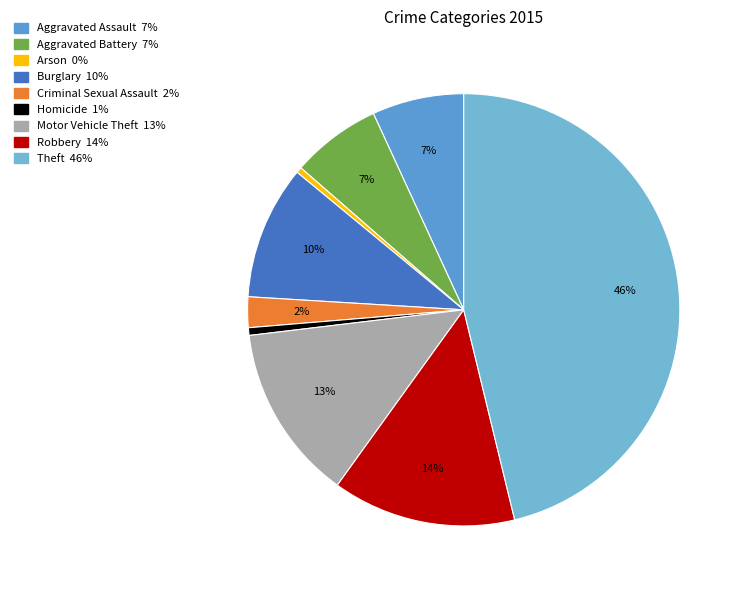

Count the number of slices in the pie.

9